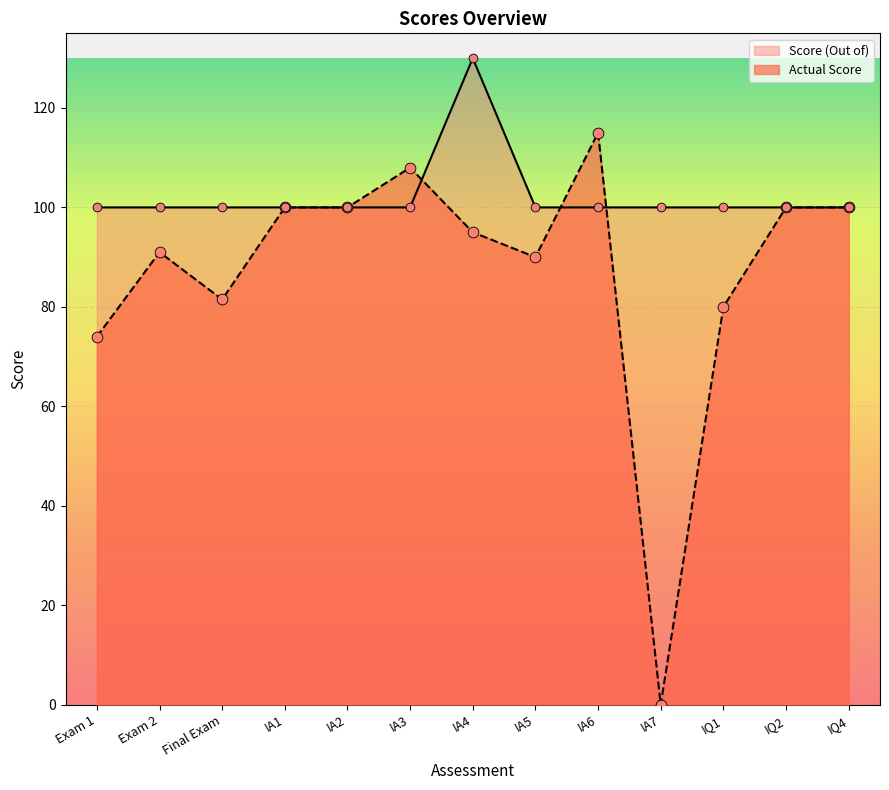

Which series contains the highest Y value?

Score